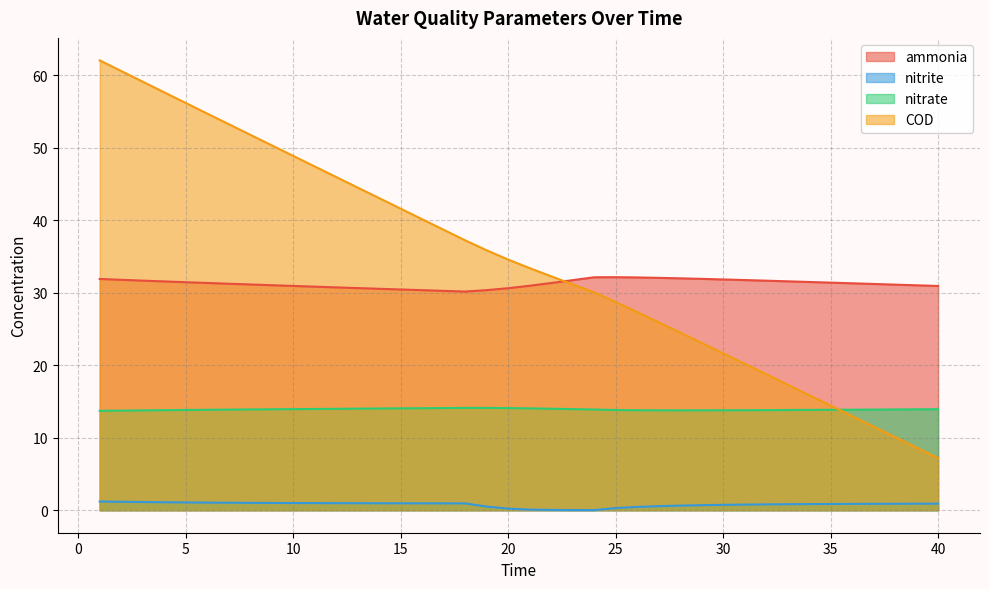

True or false: nitrite and COD cross at least once.

False